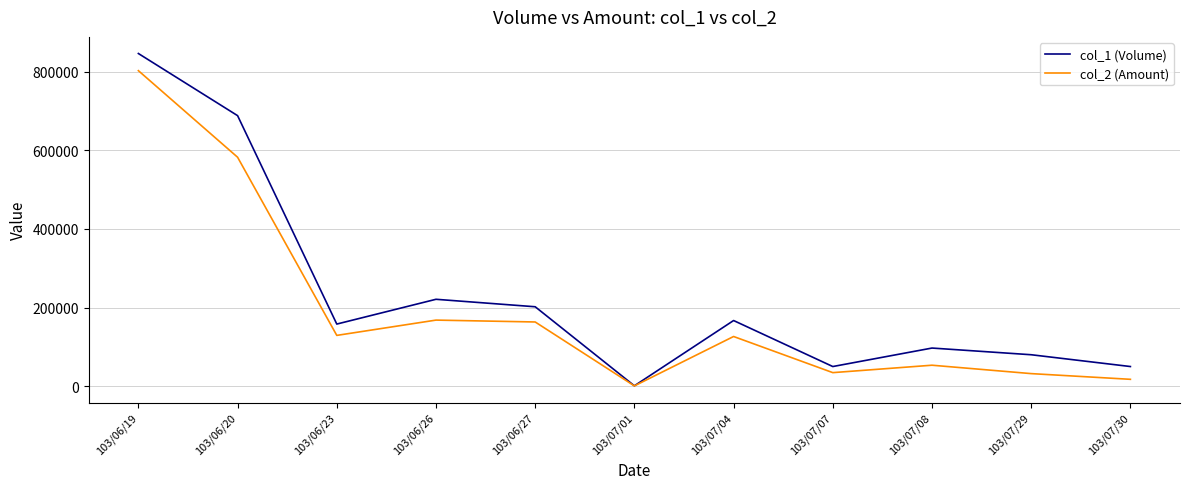

At which category is the sum across all series the highest?

103/06/19